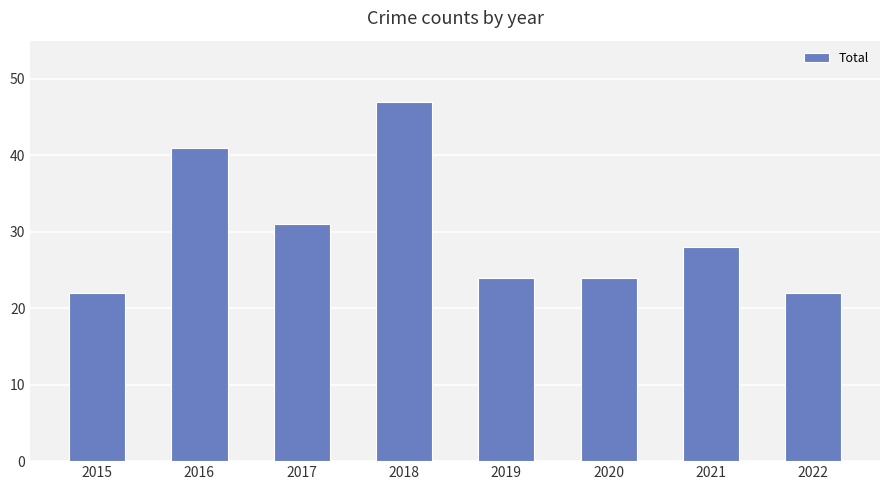

Where does the data first go above 28?

2016